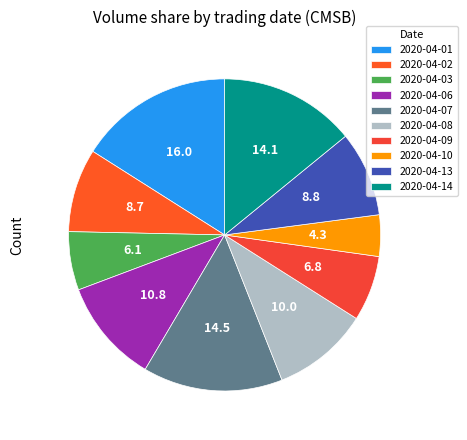

How many segments does this pie chart have?

10